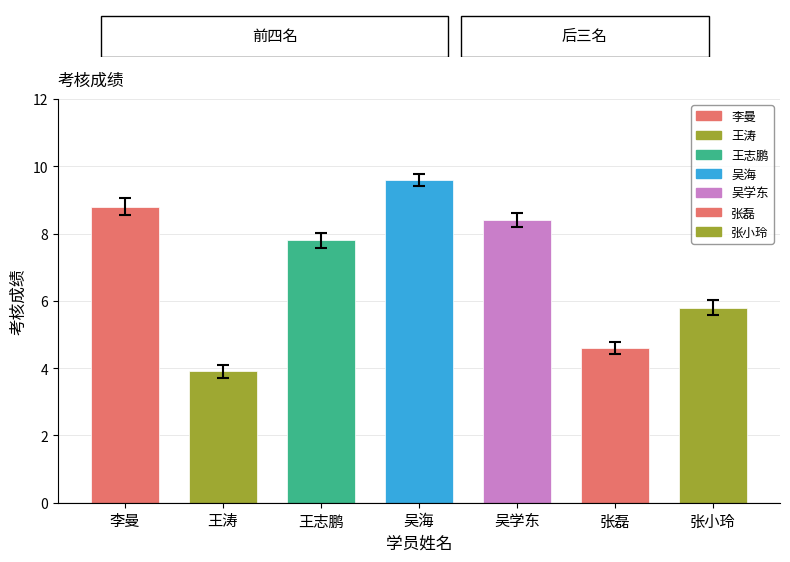

What position from the right is 王志鹏?

5